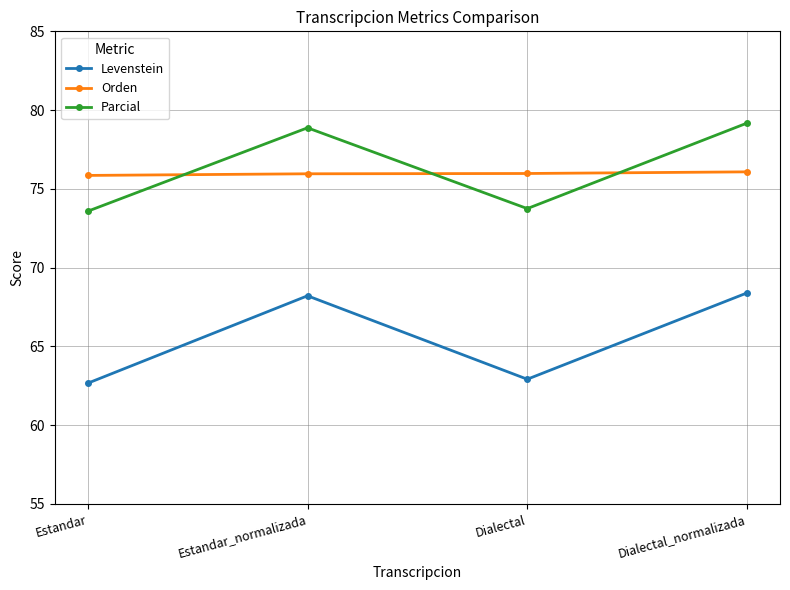

True or false: Levenstein and Parcial intersect in this chart.

False